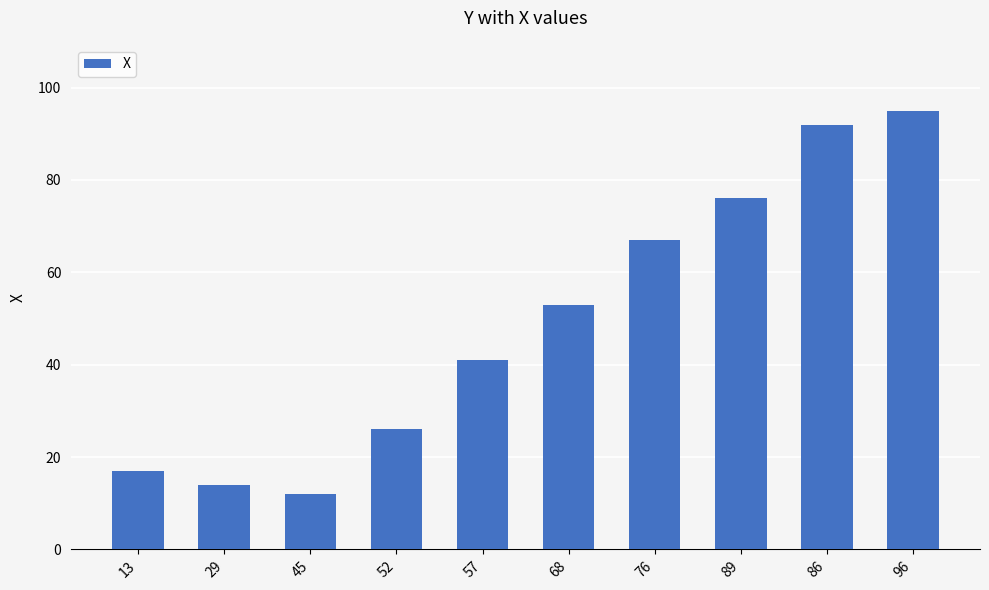

Reading left to right, what are all the values shown in this chart?

17	14	12	26	41	53	67	76	92	95